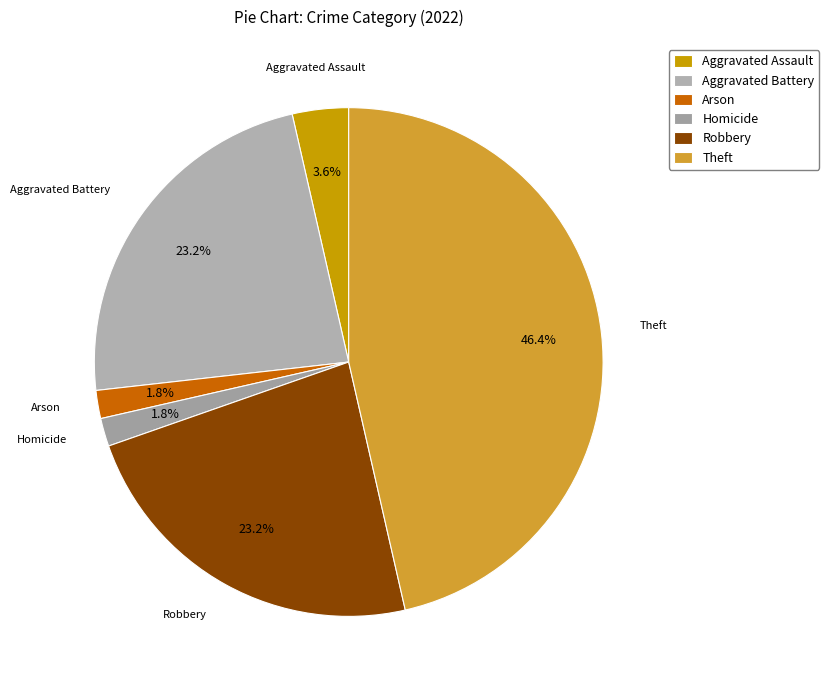

What is the total percentage of Arson and Theft?

48.2%